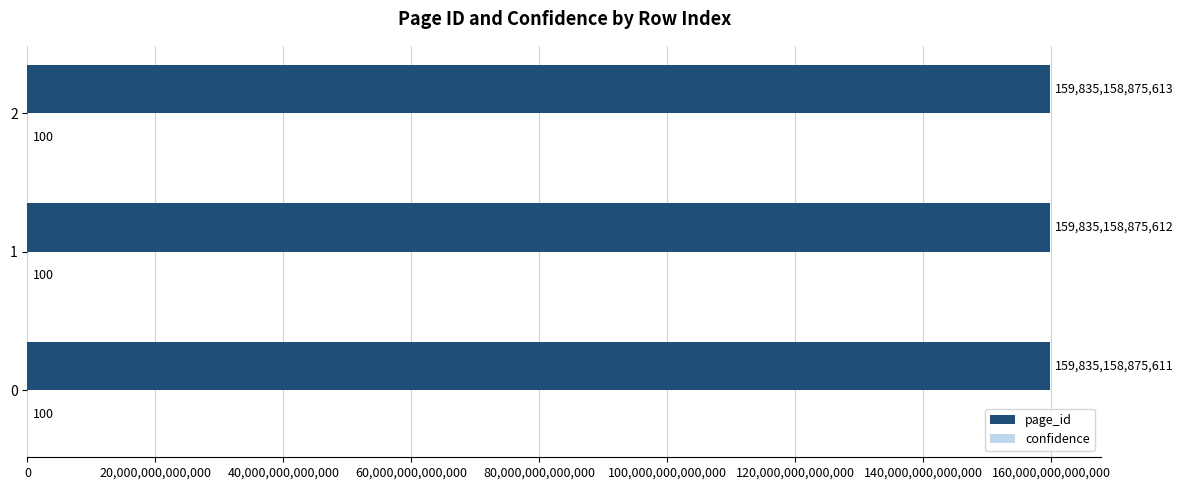

How many page_id values are between 159835158875611 and 159835158875613?

3